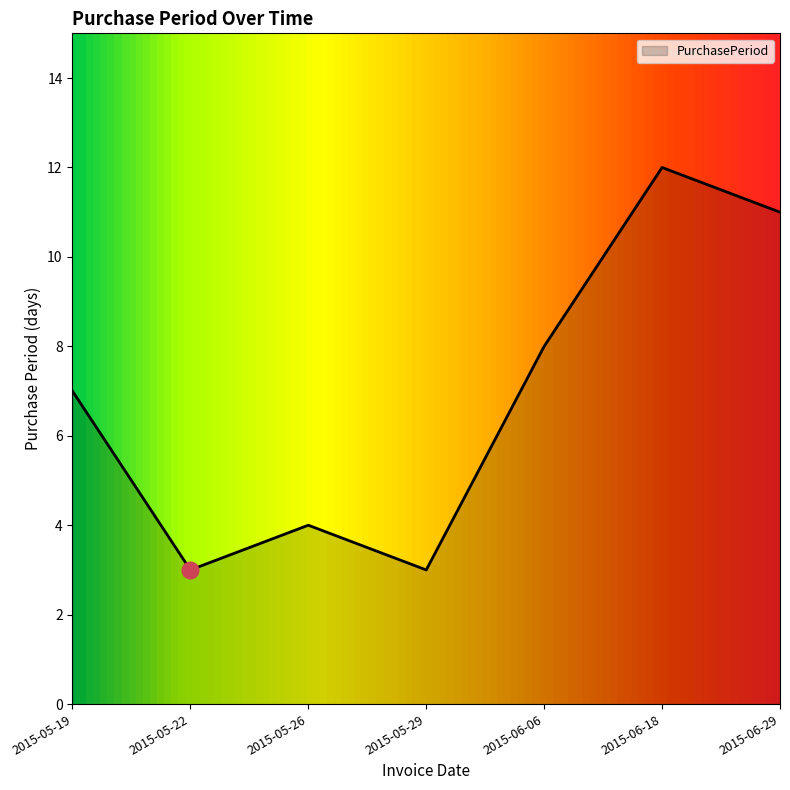

Reading left to right, transcribe all the data shown in this chart.

2015-05-19=7	2015-05-22=3	2015-05-26=4	2015-05-29=3	2015-06-06=8	2015-06-18=12	2015-06-29=11